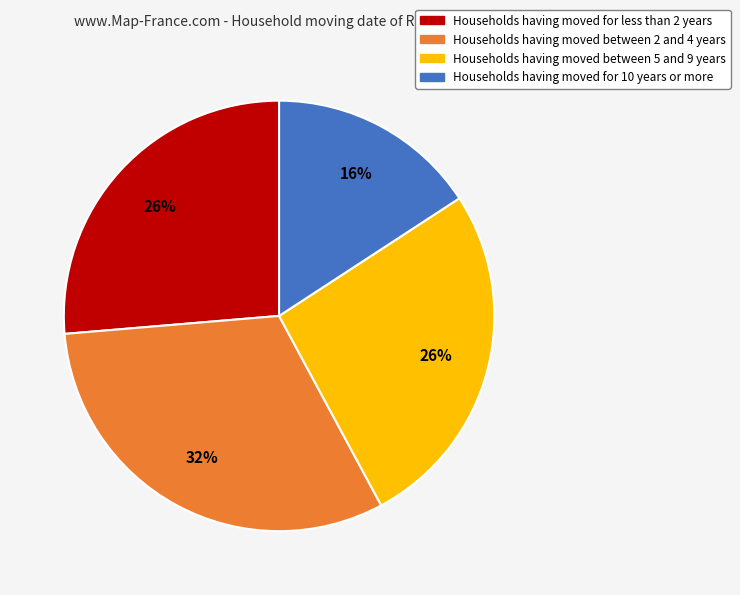

To the nearest percent, what percentage of the pie is Households having moved for 10 years or more?

16%